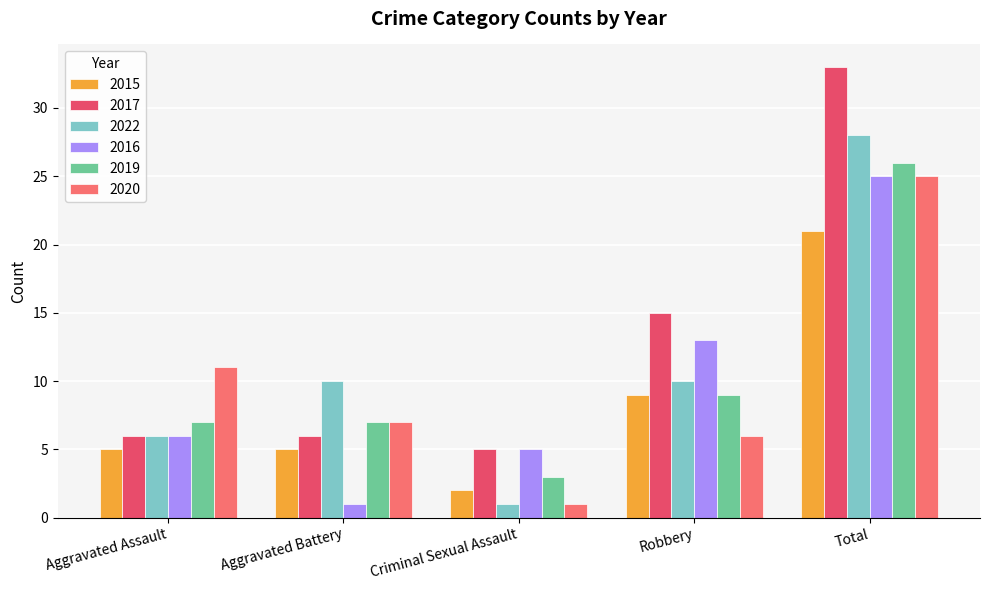

What is the maximum value shown in the chart?

33